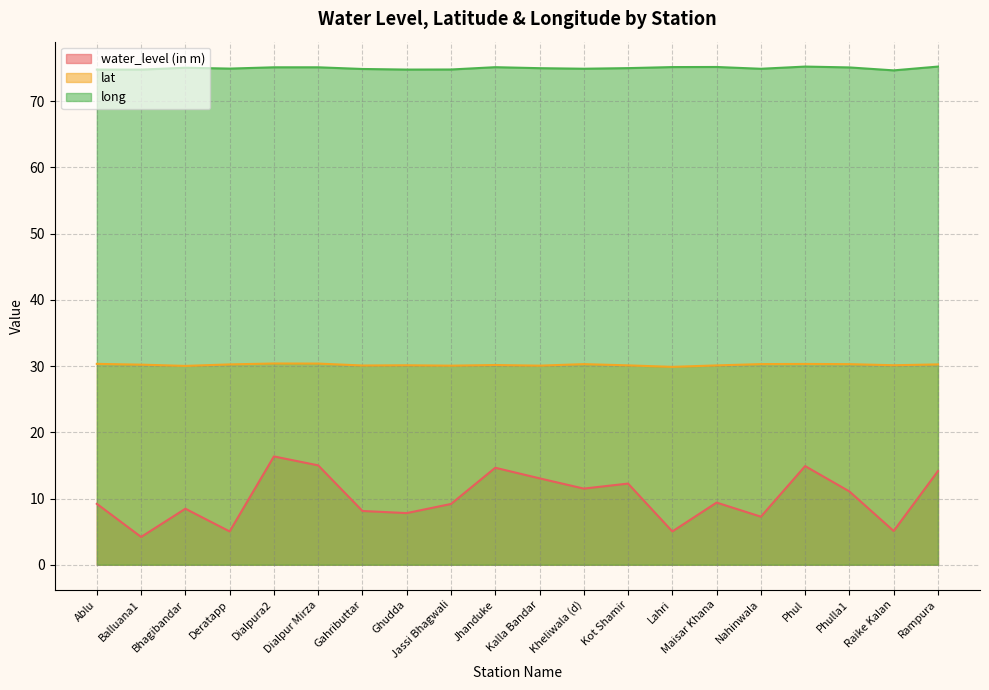

What is the value of the lat point at the 3rd from the left?

30.0